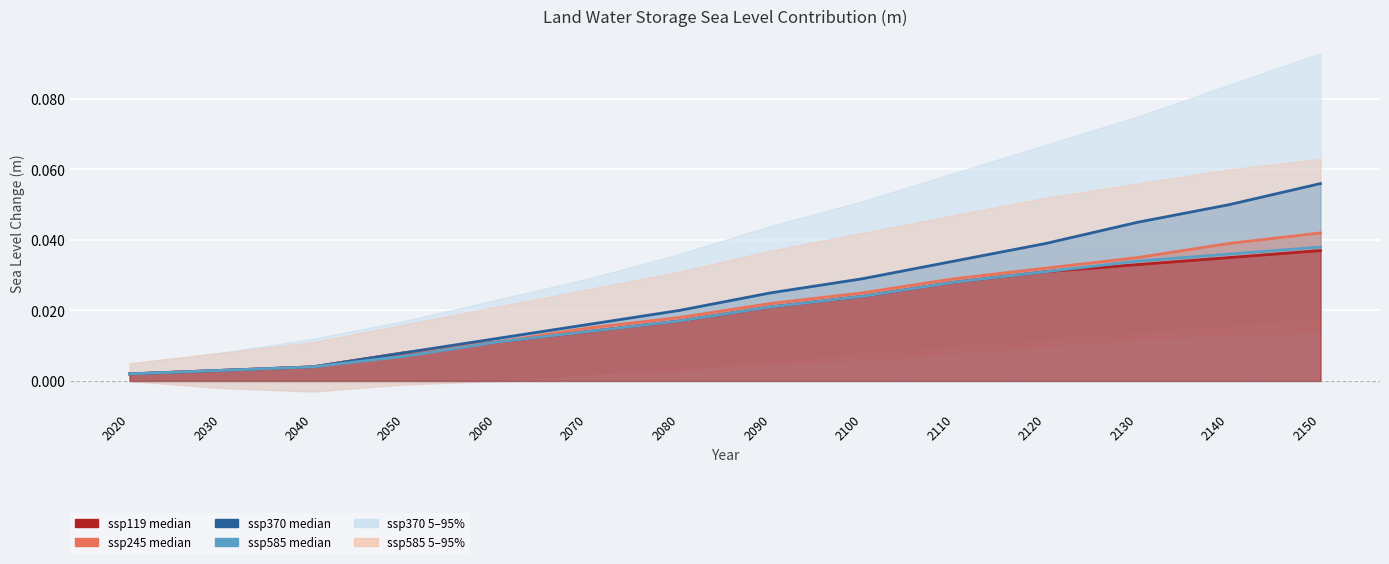

Reading right to left, list all the values displayed in this chart.

ssp119 median: 0.0	0.0	0.0	0.0	0.0	0.0	0.0	0.0	0.0	0.0	0.0	0.0	0.0	0.0
ssp245 median: 0.0	0.0	0.0	0.0	0.0	0.0	0.0	0.0	0.0	0.0	0.0	0.0	0.0	0.0
ssp370 median: 0.1	0.1	0.0	0.0	0.0	0.0	0.0	0.0	0.0	0.0	0.0	0.0	0.0	0.0
ssp585 median: 0.0	0.0	0.0	0.0	0.0	0.0	0.0	0.0	0.0	0.0	0.0	0.0	0.0	0.0